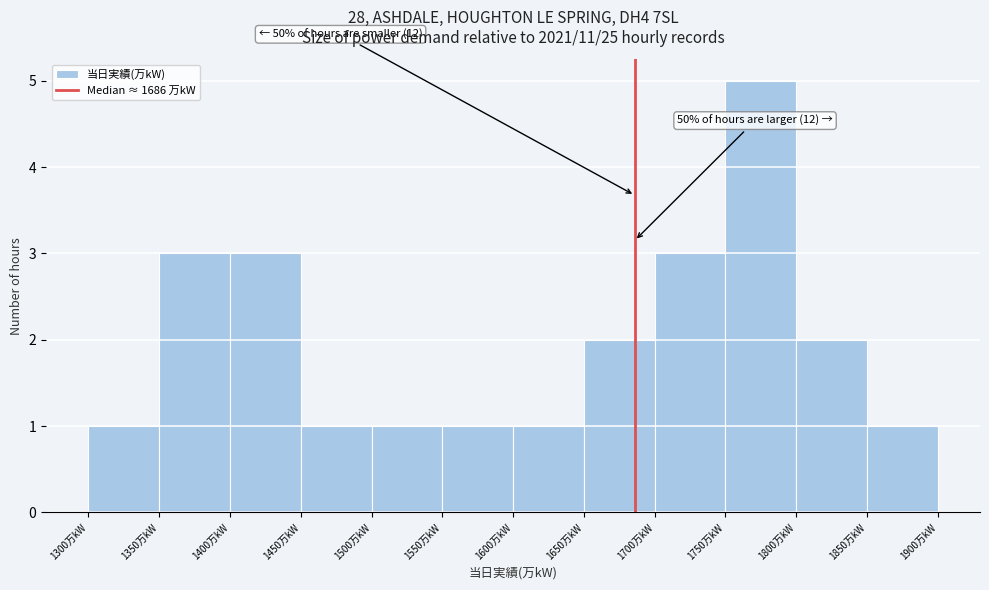

Which range on the x-axis has the tallest bar?

1750 to 1800